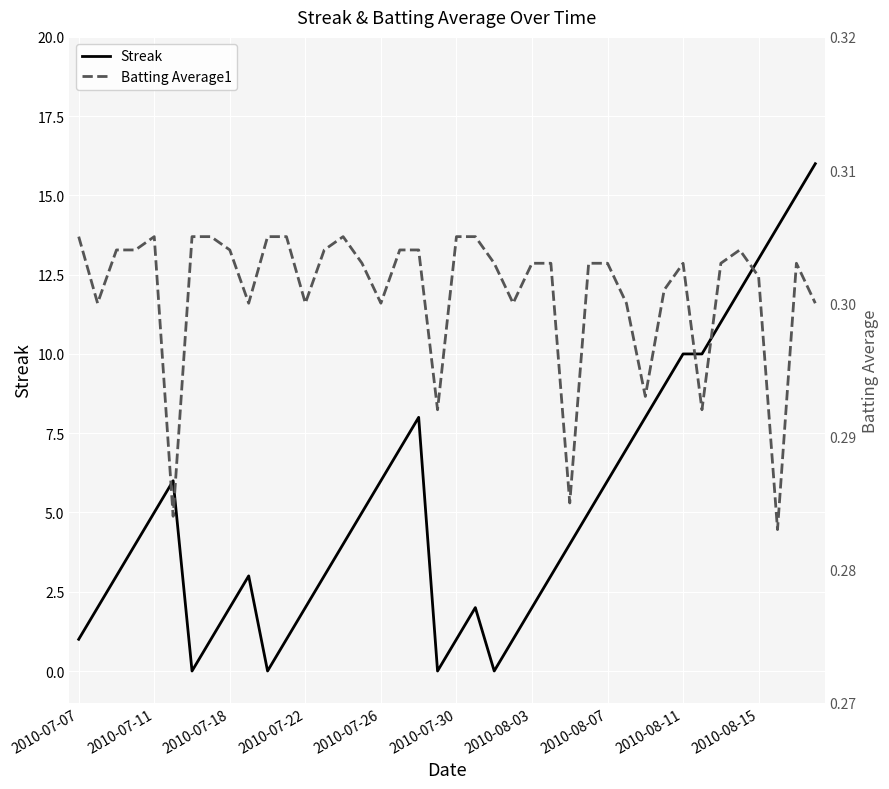

What is the highest value of the Streak series?

16